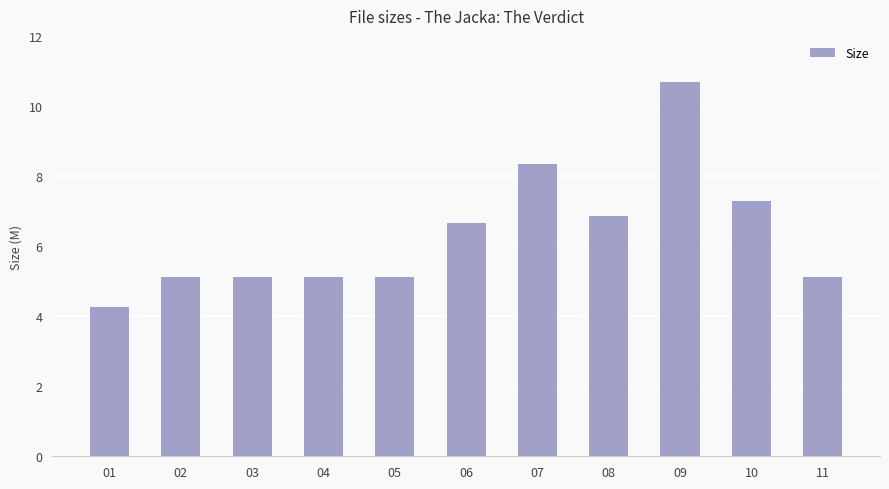

What is the maximum value shown in the chart?

10.7